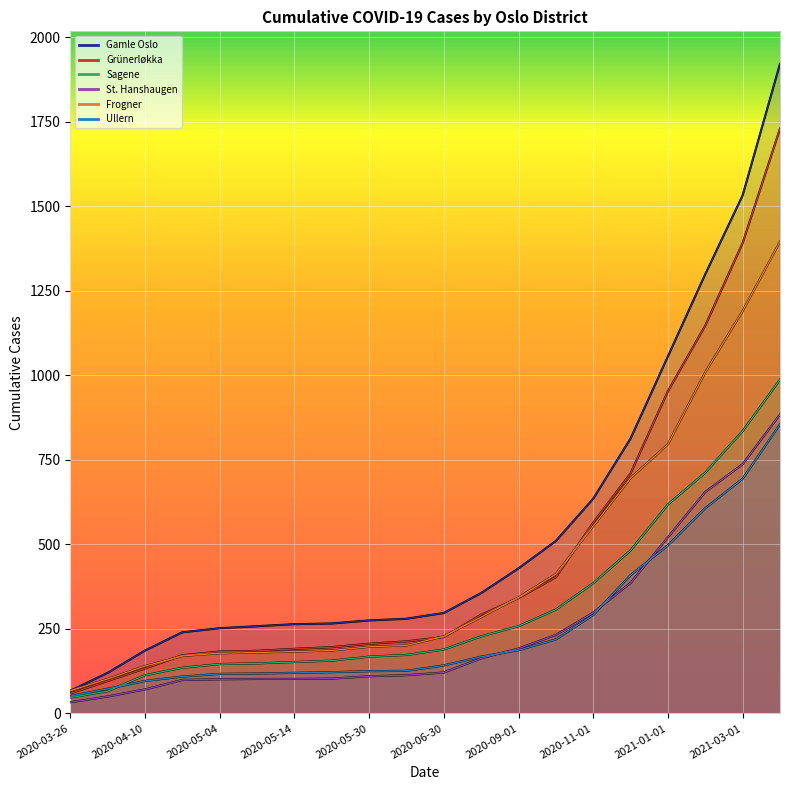

List the labels in order of Frogner value, smallest first.

2020-03-26, 2020-03-30, 2020-04-10, 2020-04-30, 2020-05-04, 2020-05-08, 2020-05-14, 2020-05-18, 2020-05-30, 2020-06-04, 2020-06-30, 2020-08-01, 2020-09-01, 2020-10-01, 2020-11-01, 2020-12-01, 2021-01-01, 2021-02-01, 2021-03-01, 2021-04-01